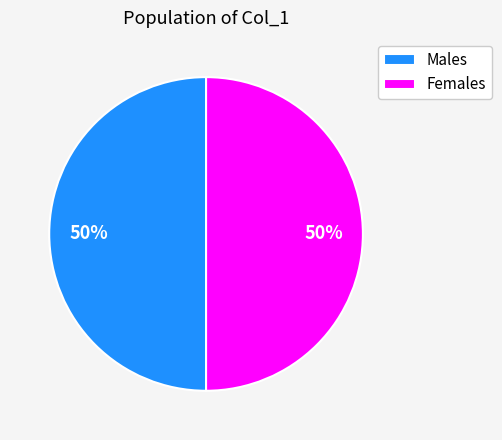

Is the sum of Females and Males greater than half?

Yes